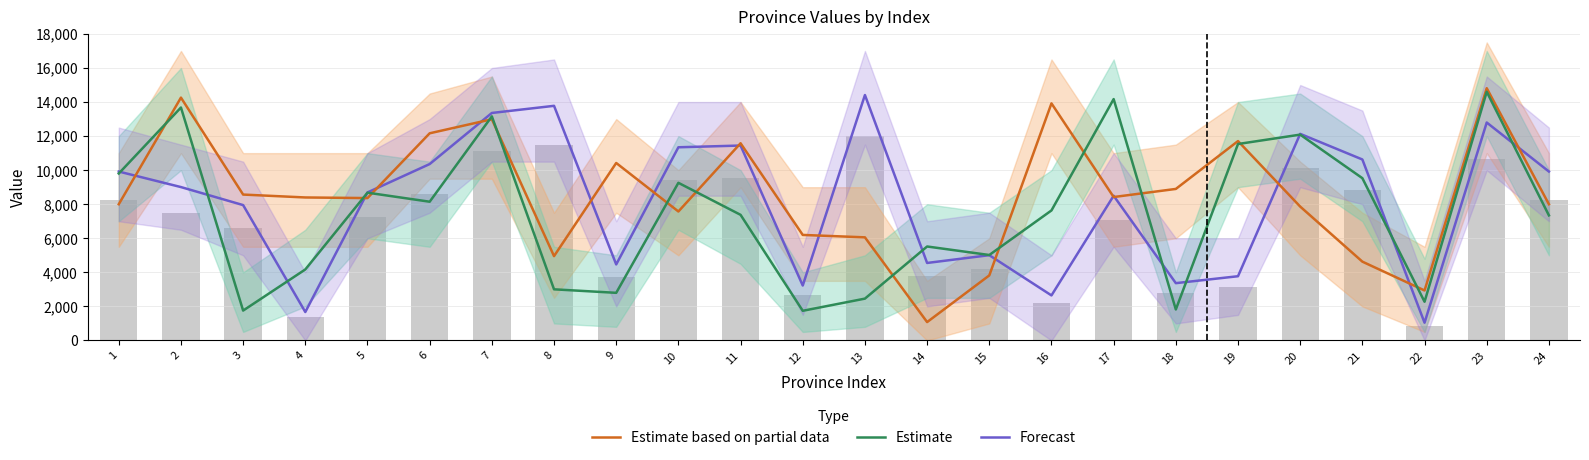

What are all the series names shown in the legend?

Estimate based on partial data, Estimate, Forecast